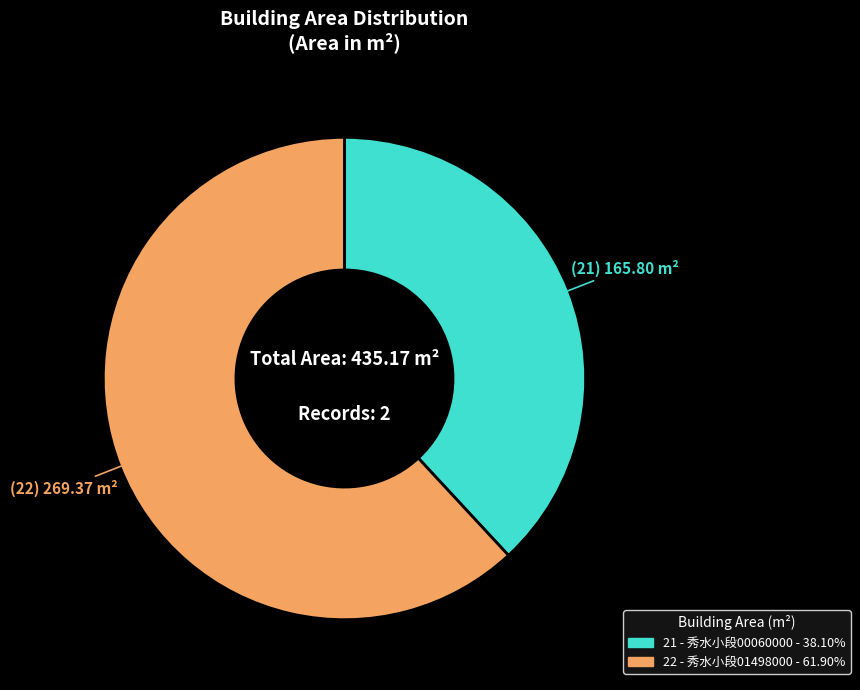

True or false: 22 accounts for 62% of the total.

True